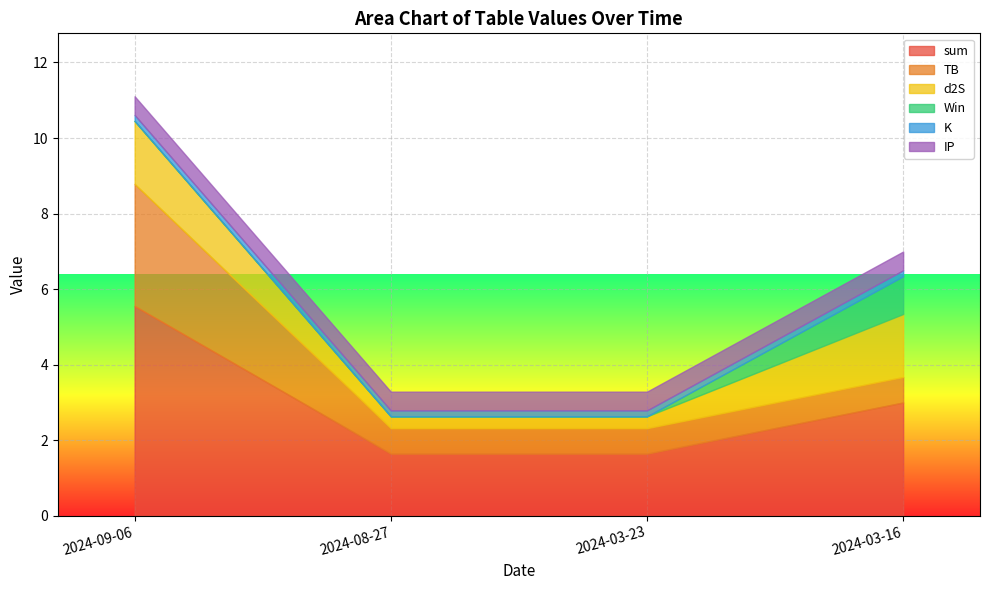

Which has a higher value, 2024-03-16 or 2024-08-27?

2024-03-16